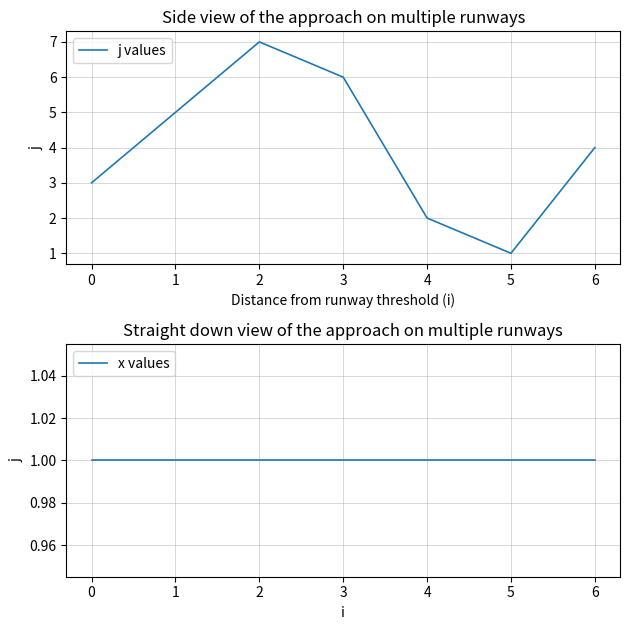

What is the difference between the second highest and second lowest values in the j values series?

4